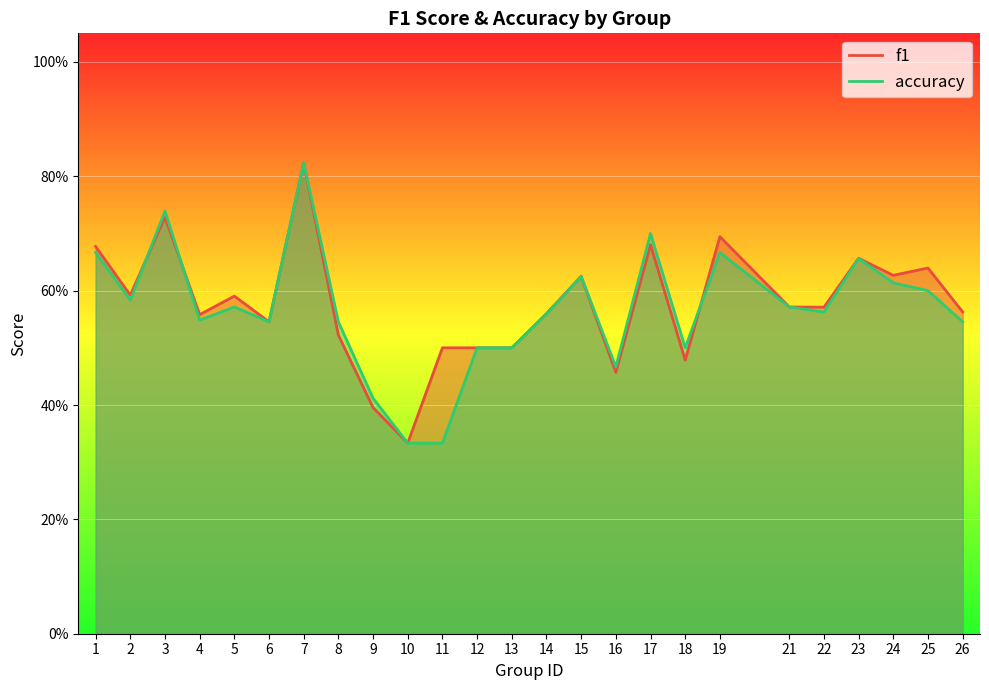

What is the difference between the maximum and minimum values in the f1 series?

0.5